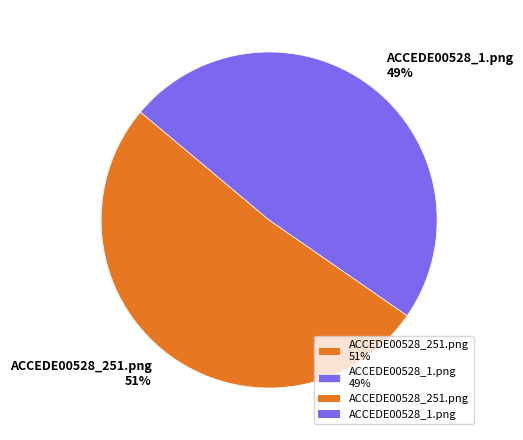

To the nearest percent, what is the combined percentage of ACCEDE00528_251.png 51% and ACCEDE00528_1.png 49%?

100%